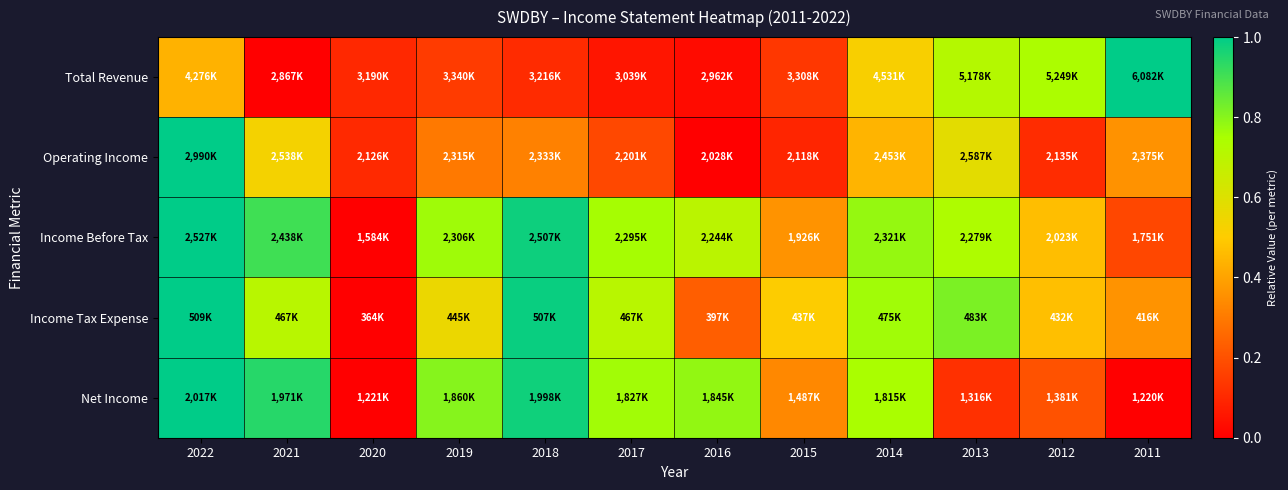

Which category has the highest value across all series?

2011